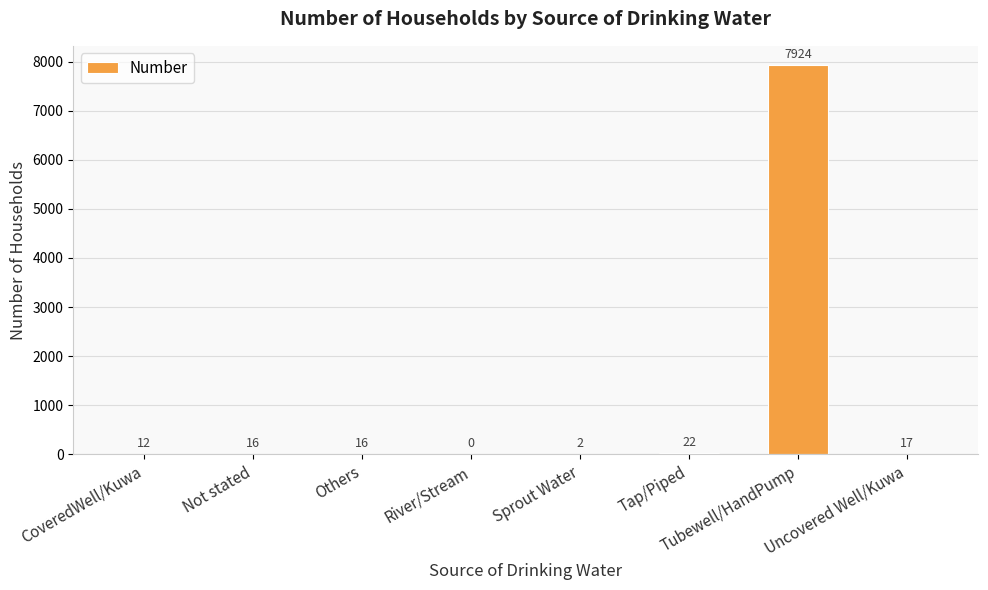

Which has a higher value, Sprout Water or River/Stream?

Sprout Water